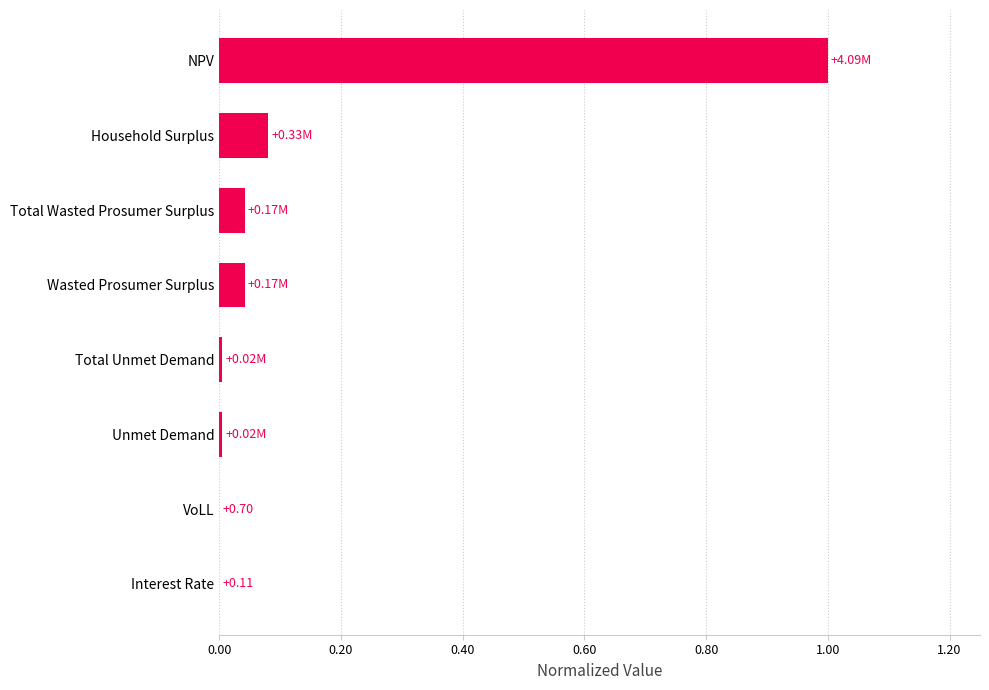

Which has a higher value, Wasted Prosumer Surplus or Household Surplus?

Household Surplus